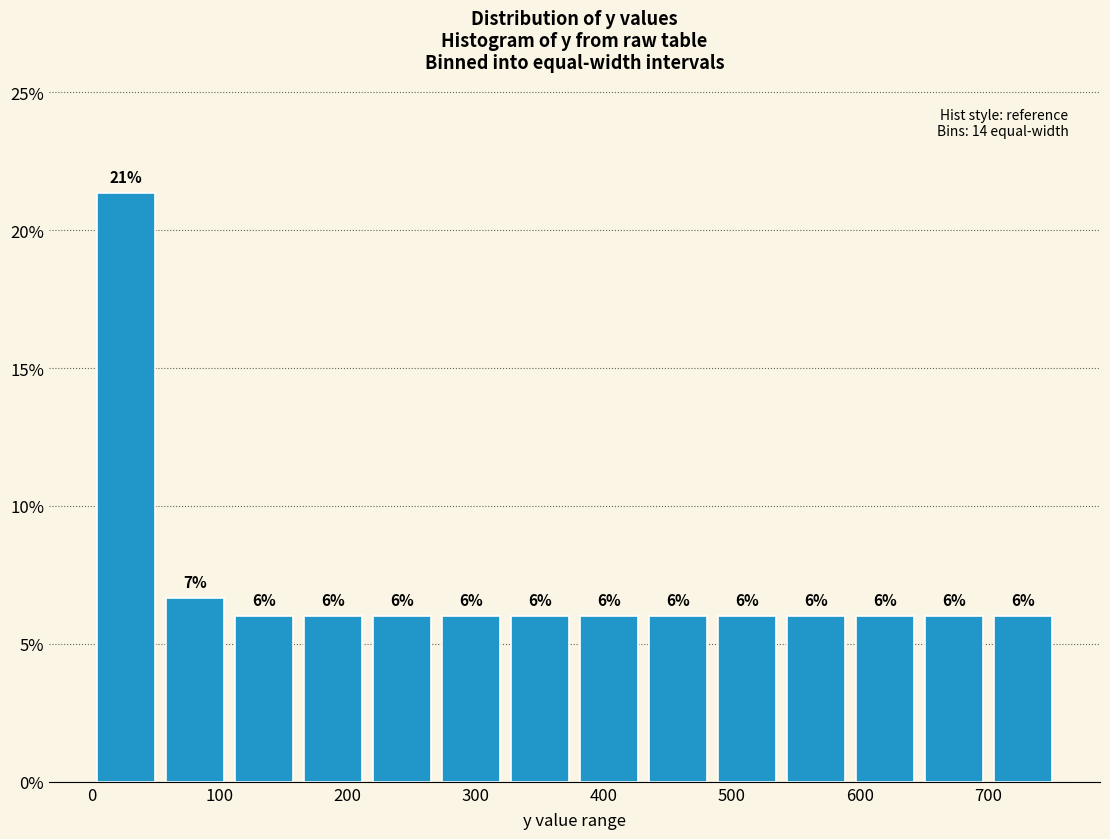

Which range on the x-axis has the tallest bar?

0 to 50